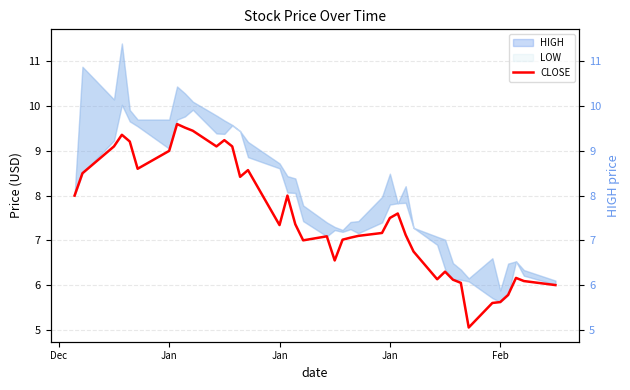

Count the number of categories in the chart.

40